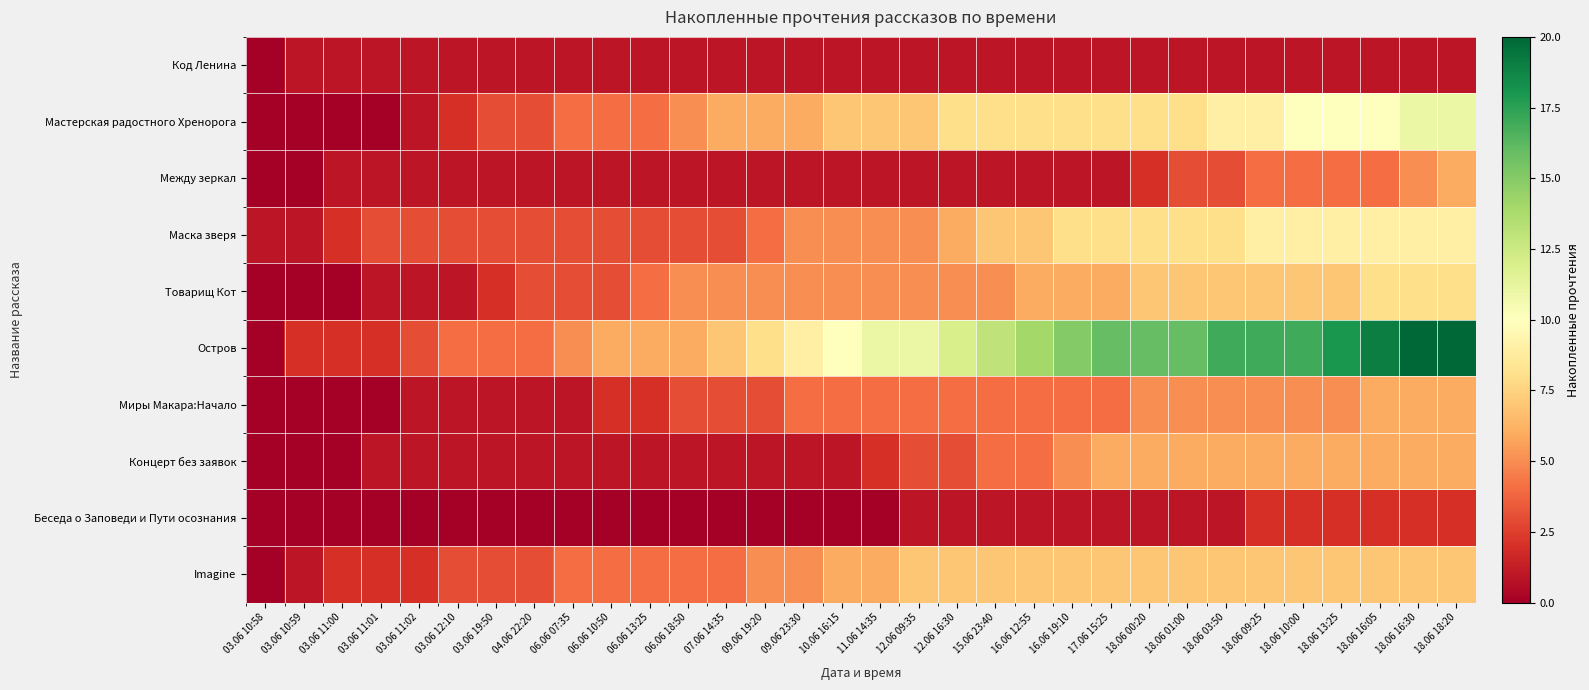

Reading left to right, extract all data points from this chart.

Код Ленина: 03.06 10:58=0	03.06 10:59=1	03.06 11:00=1	03.06 11:01=1	03.06 11:02=1	03.06 12:10=1	03.06 19:50=1	04.06 22:20=1	06.06 07:35=1	06.06 10:50=1	06.06 13:25=1	06.06 18:50=1	07.06 14:35=1	09.06 19:20=1	09.06 23:30=1	10.06 16:15=1	11.06 14:35=1	12.06 09:35=1	12.06 16:30=1	15.06 23:40=1	16.06 12:55=1	16.06 19:10=1	17.06 15:25=1	18.06 00:20=1	18.06 01:00=1	18.06 03:50=1	18.06 09:25=1	18.06 10:00=1	18.06 13:25=1	18.06 16:05=1	18.06 16:30=1	18.06 18:20=1
Мастерская радостного Хренорога: 03.06 10:58=0	03.06 10:59=0	03.06 11:00=0	03.06 11:01=0	03.06 11:02=1	03.06 12:10=2	03.06 19:50=3	04.06 22:20=3	06.06 07:35=4	06.06 10:50=4	06.06 13:25=4	06.06 18:50=5	07.06 14:35=6	09.06 19:20=6	09.06 23:30=6	10.06 16:15=7	11.06 14:35=7	12.06 09:35=7	12.06 16:30=8	15.06 23:40=8	16.06 12:55=8	16.06 19:10=8	17.06 15:25=8	18.06 00:20=8	18.06 01:00=8	18.06 03:50=9	18.06 09:25=9	18.06 10:00=10	18.06 13:25=10	18.06 16:05=10	18.06 16:30=11	18.06 18:20=11
Между зеркал: 03.06 10:58=0	03.06 10:59=0	03.06 11:00=1	03.06 11:01=1	03.06 11:02=1	03.06 12:10=1	03.06 19:50=1	04.06 22:20=1	06.06 07:35=1	06.06 10:50=1	06.06 13:25=1	06.06 18:50=1	07.06 14:35=1	09.06 19:20=1	09.06 23:30=1	10.06 16:15=1	11.06 14:35=1	12.06 09:35=1	12.06 16:30=1	15.06 23:40=1	16.06 12:55=1	16.06 19:10=1	17.06 15:25=1	18.06 00:20=2	18.06 01:00=3	18.06 03:50=3	18.06 09:25=4	18.06 10:00=4	18.06 13:25=4	18.06 16:05=4	18.06 16:30=5	18.06 18:20=6
Маска зверя: 03.06 10:58=1	03.06 10:59=1	03.06 11:00=2	03.06 11:01=3	03.06 11:02=3	03.06 12:10=3	03.06 19:50=3	04.06 22:20=3	06.06 07:35=3	06.06 10:50=3	06.06 13:25=3	06.06 18:50=3	07.06 14:35=3	09.06 19:20=4	09.06 23:30=5	10.06 16:15=5	11.06 14:35=5	12.06 09:35=5	12.06 16:30=6	15.06 23:40=7	16.06 12:55=7	16.06 19:10=8	17.06 15:25=8	18.06 00:20=8	18.06 01:00=8	18.06 03:50=8	18.06 09:25=9	18.06 10:00=9	18.06 13:25=9	18.06 16:05=9	18.06 16:30=9	18.06 18:20=9
Товарищ Кот: 03.06 10:58=0	03.06 10:59=0	03.06 11:00=0	03.06 11:01=1	03.06 11:02=1	03.06 12:10=1	03.06 19:50=2	04.06 22:20=3	06.06 07:35=3	06.06 10:50=3	06.06 13:25=4	06.06 18:50=5	07.06 14:35=5	09.06 19:20=5	09.06 23:30=5	10.06 16:15=5	11.06 14:35=5	12.06 09:35=5	12.06 16:30=5	15.06 23:40=5	16.06 12:55=6	16.06 19:10=6	17.06 15:25=6	18.06 00:20=7	18.06 01:00=7	18.06 03:50=7	18.06 09:25=7	18.06 10:00=7	18.06 13:25=7	18.06 16:05=8	18.06 16:30=8	18.06 18:20=8
Остров: 03.06 10:58=0	03.06 10:59=2	03.06 11:00=2	03.06 11:01=2	03.06 11:02=3	03.06 12:10=4	03.06 19:50=4	04.06 22:20=4	06.06 07:35=5	06.06 10:50=6	06.06 13:25=6	06.06 18:50=6	07.06 14:35=7	09.06 19:20=8	09.06 23:30=9	10.06 16:15=10	11.06 14:35=11	12.06 09:35=11	12.06 16:30=12	15.06 23:40=13	16.06 12:55=14	16.06 19:10=15	17.06 15:25=16	18.06 00:20=16	18.06 01:00=16	18.06 03:50=17	18.06 09:25=17	18.06 10:00=17	18.06 13:25=18	18.06 16:05=19	18.06 16:30=20	18.06 18:20=20
Миры Макара:Начало: 03.06 10:58=0	03.06 10:59=0	03.06 11:00=0	03.06 11:01=0	03.06 11:02=1	03.06 12:10=1	03.06 19:50=1	04.06 22:20=1	06.06 07:35=1	06.06 10:50=2	06.06 13:25=2	06.06 18:50=3	07.06 14:35=3	09.06 19:20=3	09.06 23:30=4	10.06 16:15=4	11.06 14:35=4	12.06 09:35=4	12.06 16:30=4	15.06 23:40=4	16.06 12:55=4	16.06 19:10=4	17.06 15:25=4	18.06 00:20=5	18.06 01:00=5	18.06 03:50=5	18.06 09:25=5	18.06 10:00=5	18.06 13:25=5	18.06 16:05=6	18.06 16:30=6	18.06 18:20=6
Концерт без заявок: 03.06 10:58=0	03.06 10:59=0	03.06 11:00=0	03.06 11:01=1	03.06 11:02=1	03.06 12:10=1	03.06 19:50=1	04.06 22:20=1	06.06 07:35=1	06.06 10:50=1	06.06 13:25=1	06.06 18:50=1	07.06 14:35=1	09.06 19:20=1	09.06 23:30=1	10.06 16:15=1	11.06 14:35=2	12.06 09:35=3	12.06 16:30=3	15.06 23:40=4	16.06 12:55=4	16.06 19:10=5	17.06 15:25=6	18.06 00:20=6	18.06 01:00=6	18.06 03:50=6	18.06 09:25=6	18.06 10:00=6	18.06 13:25=6	18.06 16:05=6	18.06 16:30=6	18.06 18:20=6
Беседа о Заповеди и Пути осознания: 03.06 10:58=0	03.06 10:59=0	03.06 11:00=0	03.06 11:01=0	03.06 11:02=0	03.06 12:10=0	03.06 19:50=0	04.06 22:20=0	06.06 07:35=0	06.06 10:50=0	06.06 13:25=0	06.06 18:50=0	07.06 14:35=0	09.06 19:20=0	09.06 23:30=0	10.06 16:15=0	11.06 14:35=0	12.06 09:35=1	12.06 16:30=1	15.06 23:40=1	16.06 12:55=1	16.06 19:10=1	17.06 15:25=1	18.06 00:20=1	18.06 01:00=1	18.06 03:50=1	18.06 09:25=2	18.06 10:00=2	18.06 13:25=2	18.06 16:05=2	18.06 16:30=2	18.06 18:20=2
Imagine: 03.06 10:58=0	03.06 10:59=1	03.06 11:00=2	03.06 11:01=2	03.06 11:02=2	03.06 12:10=3	03.06 19:50=3	04.06 22:20=3	06.06 07:35=4	06.06 10:50=4	06.06 13:25=4	06.06 18:50=4	07.06 14:35=4	09.06 19:20=5	09.06 23:30=5	10.06 16:15=6	11.06 14:35=6	12.06 09:35=7	12.06 16:30=7	15.06 23:40=7	16.06 12:55=7	16.06 19:10=7	17.06 15:25=7	18.06 00:20=7	18.06 01:00=7	18.06 03:50=7	18.06 09:25=7	18.06 10:00=7	18.06 13:25=7	18.06 16:05=7	18.06 16:30=7	18.06 18:20=7